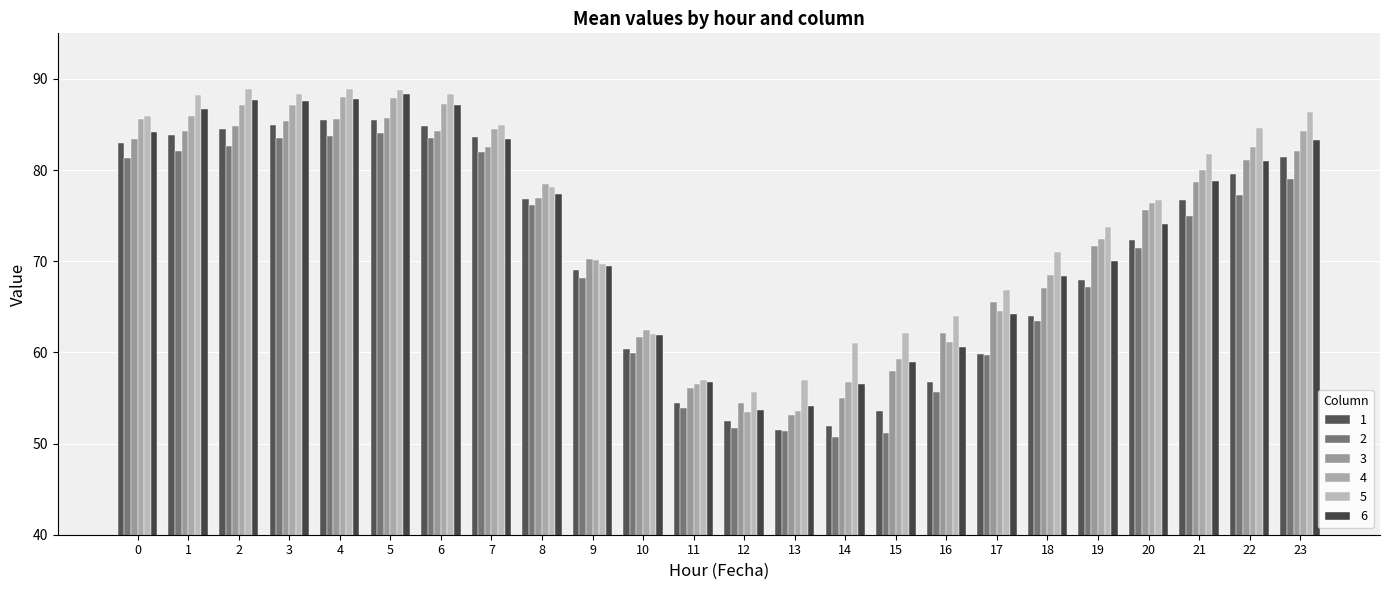

What is the total value across all series at 20?

446.5